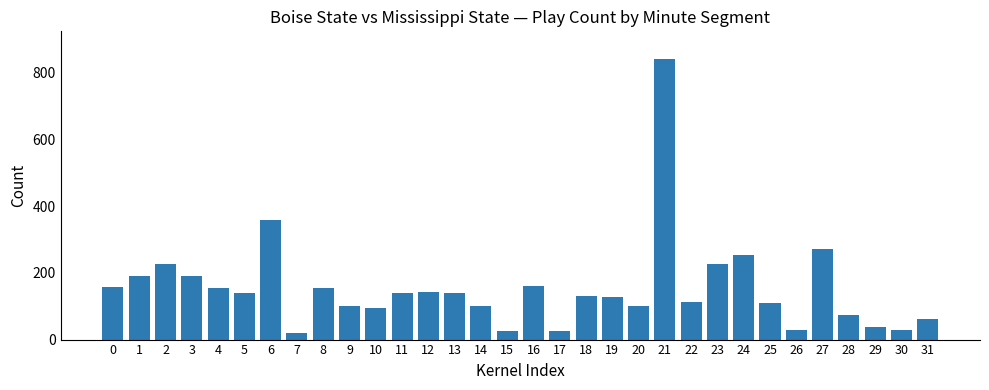

How many values are below 140?

16